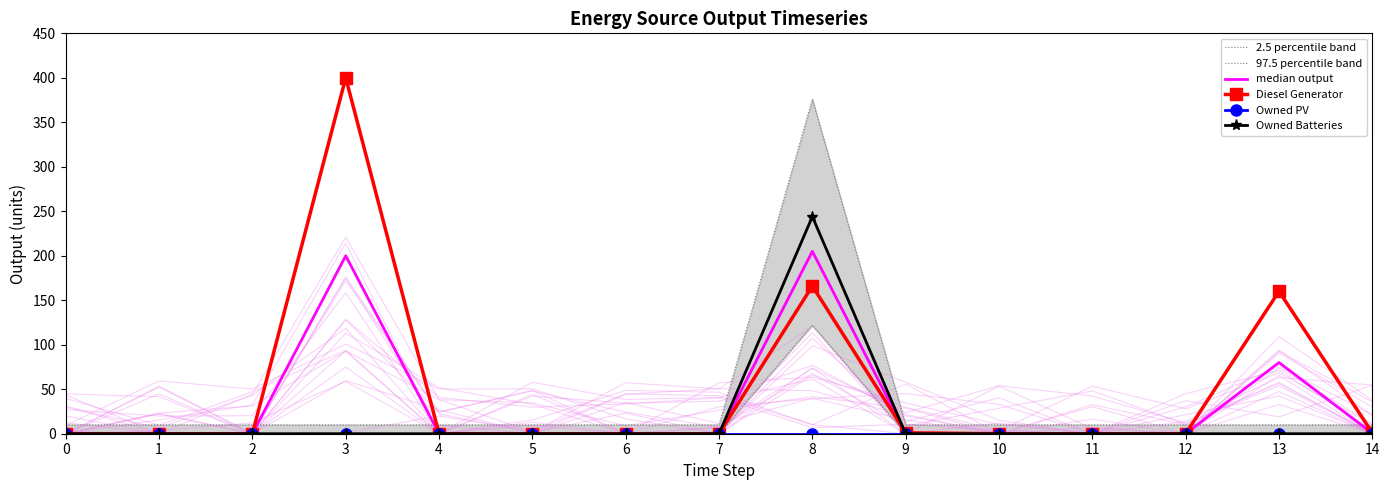

Is it true that median output equals 0.0 at 5?

True